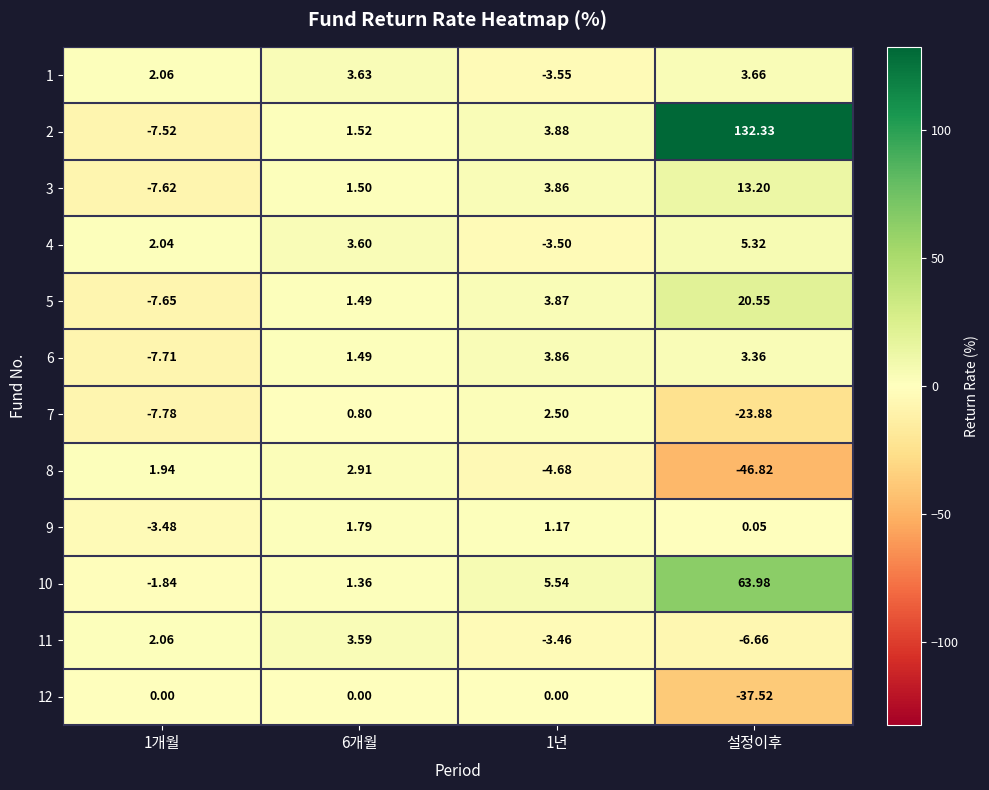

What is the total value across all series at 6개월?

23.7